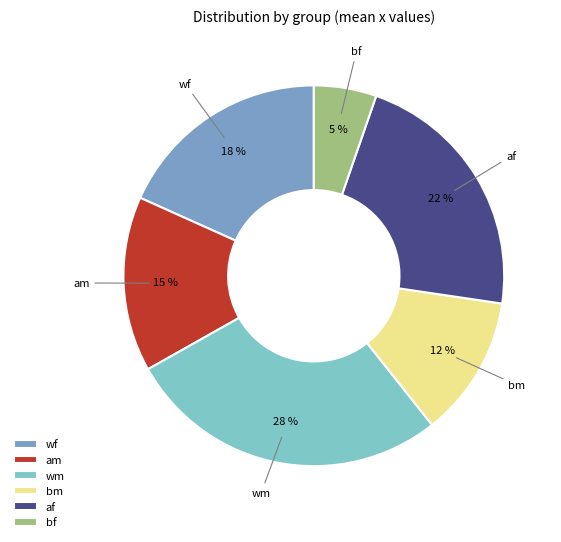

To the nearest percent, what is the average slice percentage?

17%